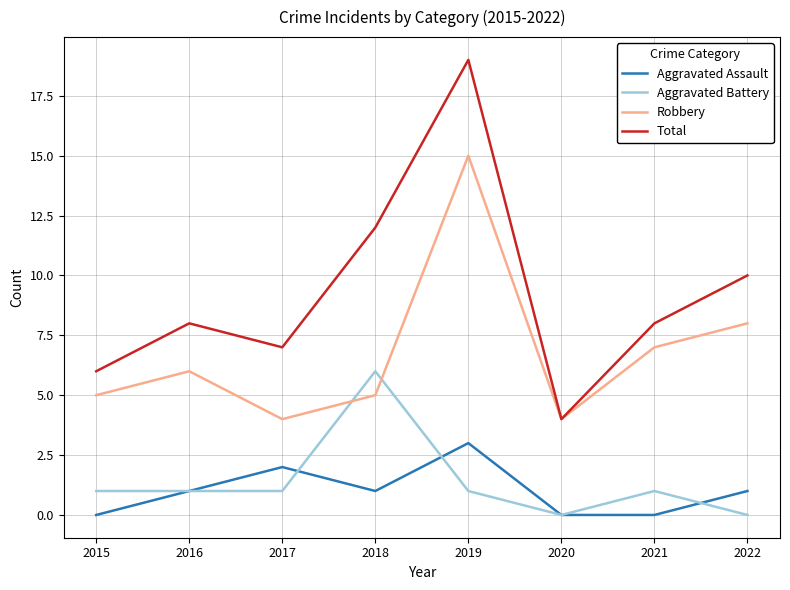

In Aggravated Battery, how many points are higher than both neighbors (excluding endpoints)?

2